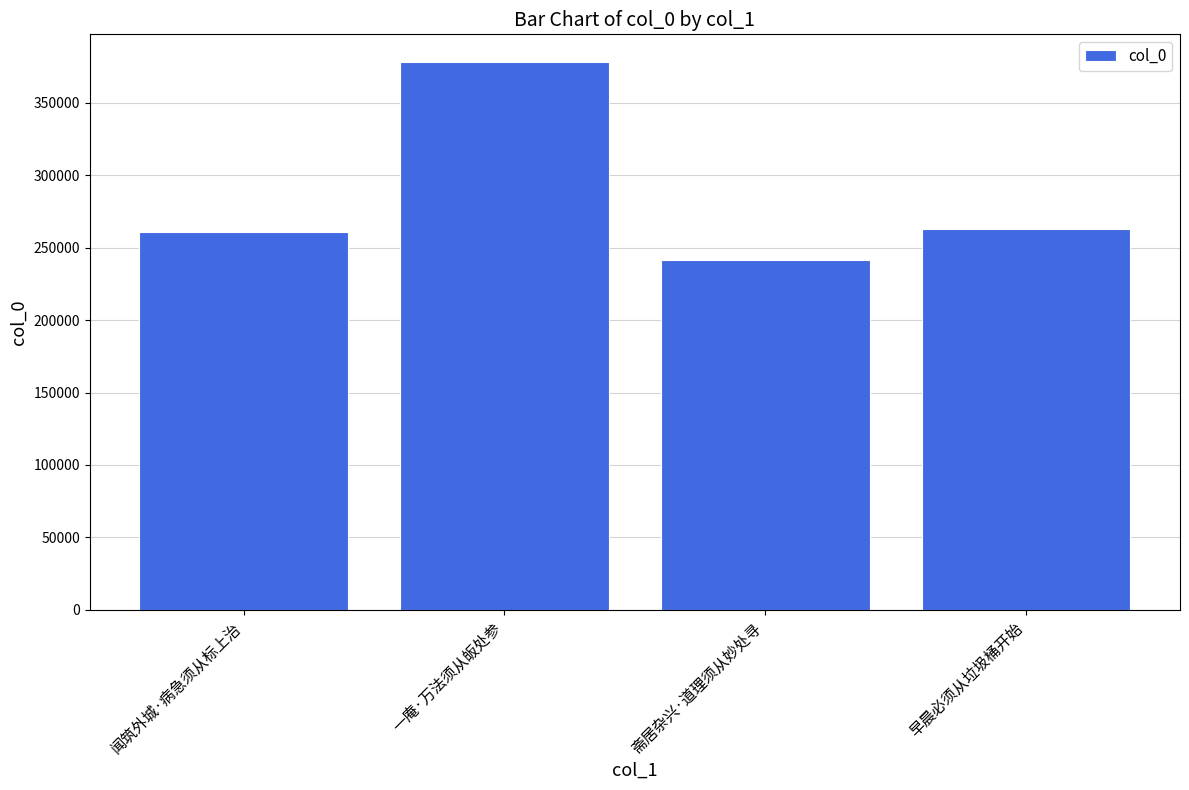

Reading left to right, what are all the values shown in this chart?

闻筑外城·病急须从标上治=260357	一庵·万法须从皈处参=378128	斋居杂兴·道理须从妙处寻=241193	早晨必须从垃圾桶开始=262432